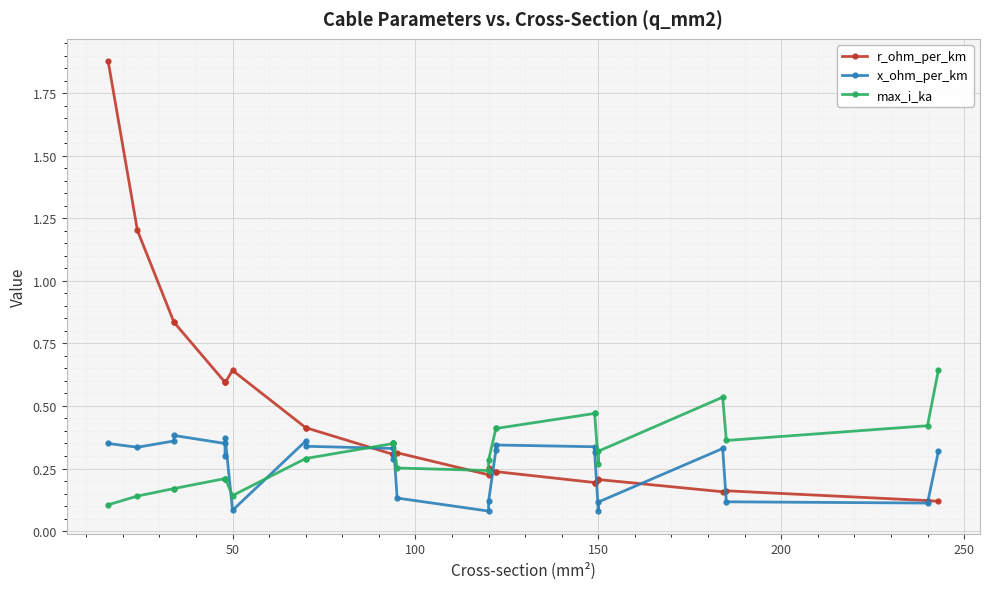

How many interior local valleys does the r_ohm_per_km series have?

2